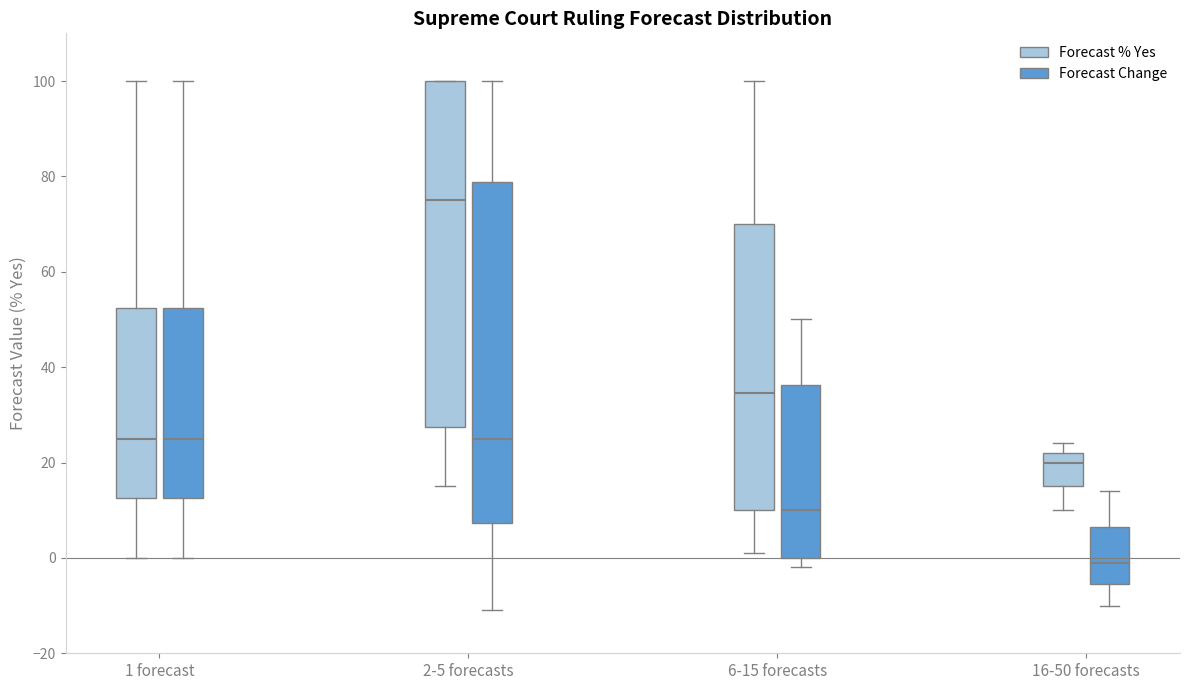

Reading left to right, transcribe this box plot: for each box, give where its median line is, the range the box spans, and where its two whiskers end, as read against the y-axis. The values are not printed on the chart, so give them approximately, as read against the axis.

1 forecast (Forecast % Yes): median 26, box 12 to 52, whiskers 0 to 100
1 forecast (Forecast Change): median 26, box 12 to 52, whiskers 0 to 100
2-5 forecasts (Forecast % Yes): median 76, box 28 to 100, whiskers 16 to 100
2-5 forecasts (Forecast Change): median 26, box 8 to 78, whiskers -10 to 100
6-15 forecasts (Forecast % Yes): median 34, box 10 to 70, whiskers 2 to 100
6-15 forecasts (Forecast Change): median 10, box 0 to 36, whiskers -2 to 50
16-50 forecasts (Forecast % Yes): median 20, box 16 to 22, whiskers 10 to 24
16-50 forecasts (Forecast Change): median 0, box -6 to 6, whiskers -10 to 14